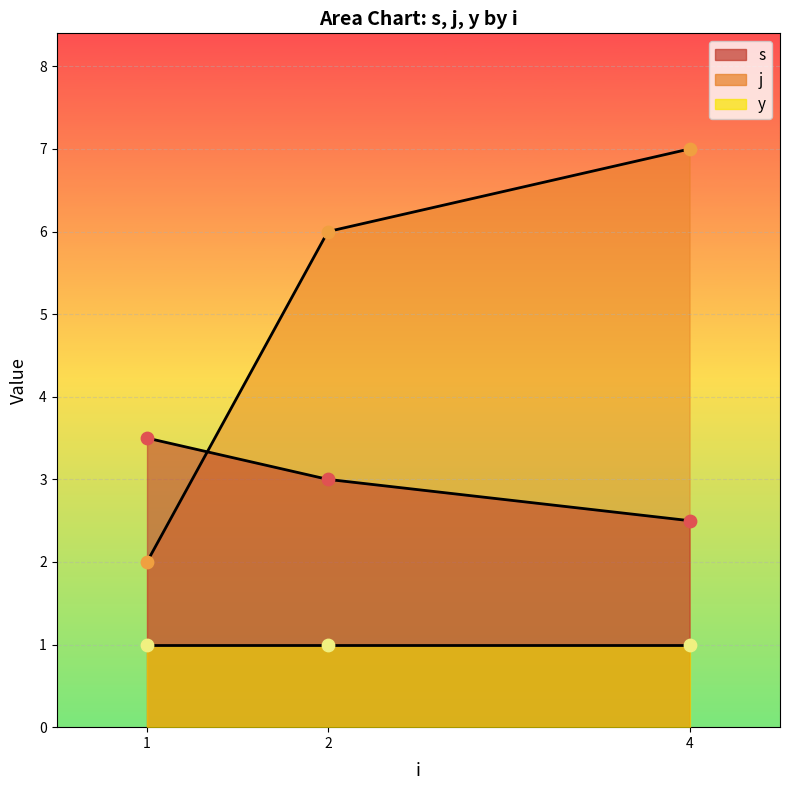

What are all the series names shown in the legend?

s, j, y